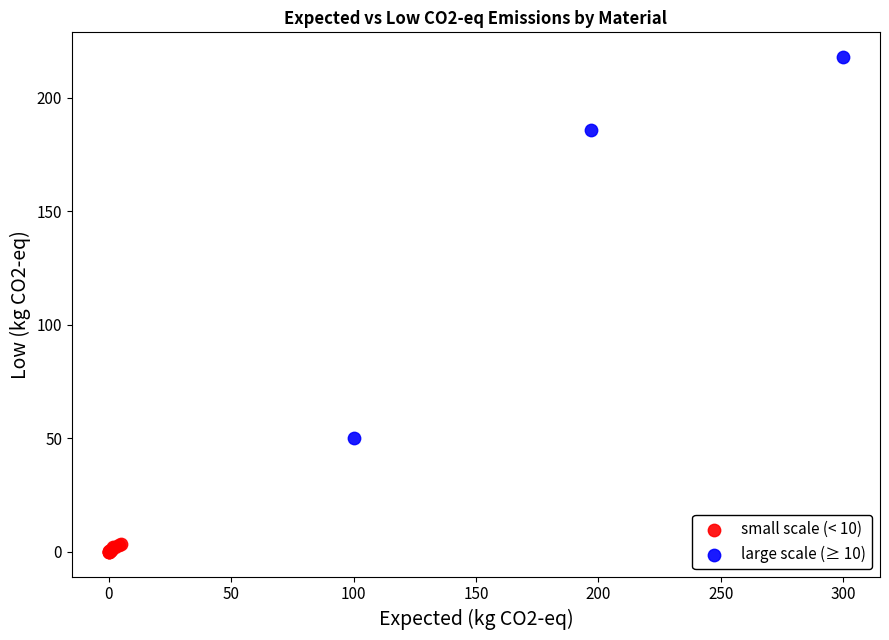

Which series has the widest spread of Y values?

large scale (≥ 10)